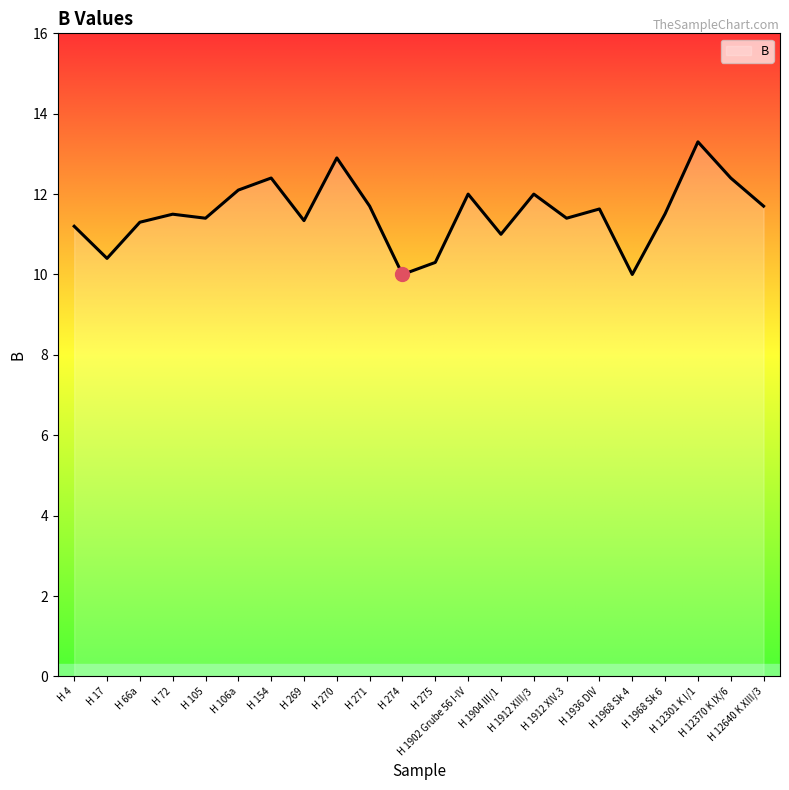

What is the average value?

11.5